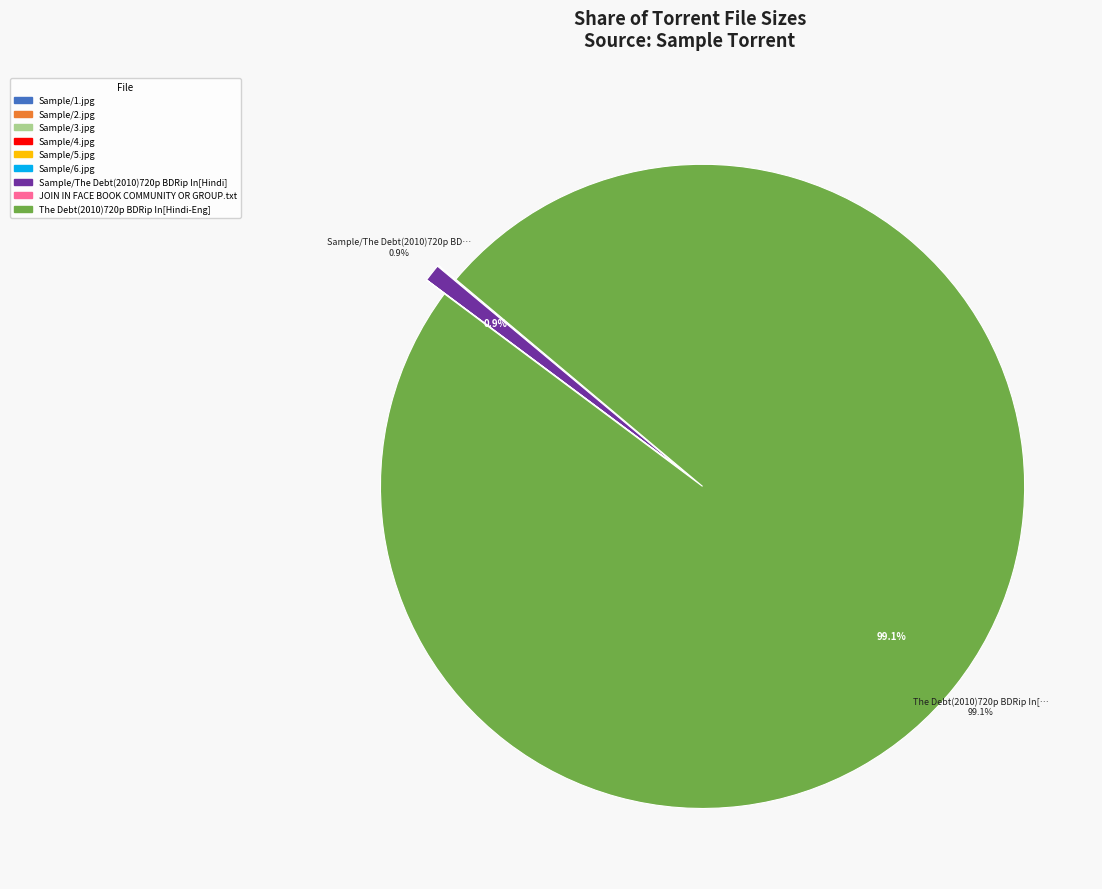

Does The Debt(2010)720p BDRip In[Hindi-Eng] account for over 50% of the chart?

Yes